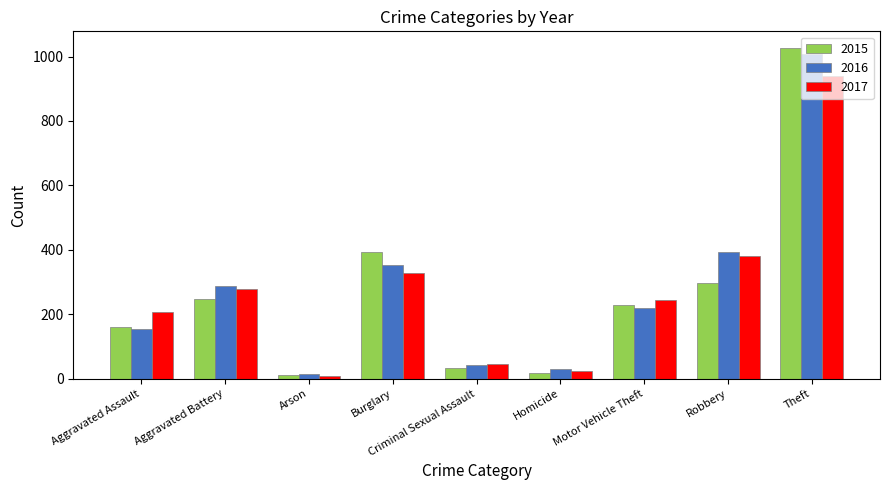

The 2015 series shows 1027 at Theft. True or false?

True